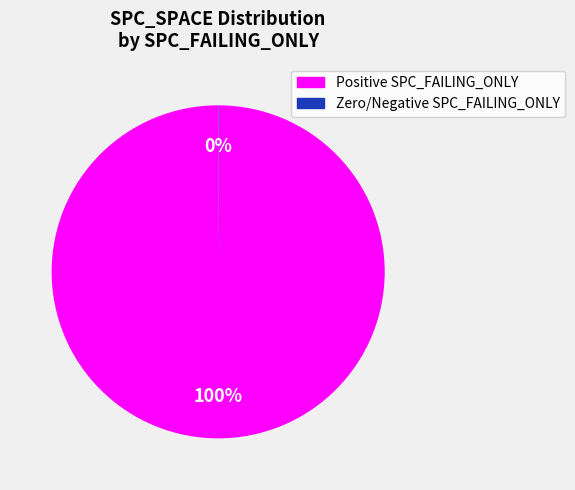

To the nearest percent, what is the average slice percentage?

50%